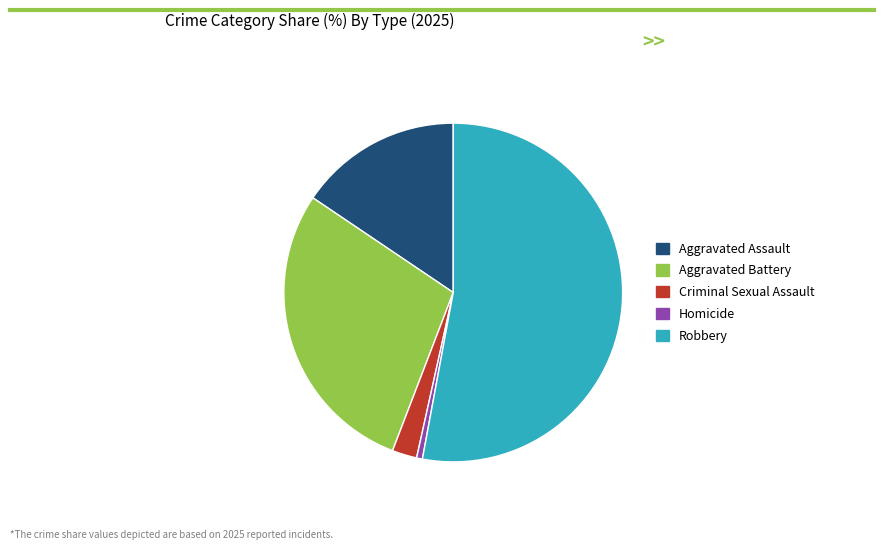

How many slices are in this pie chart?

5